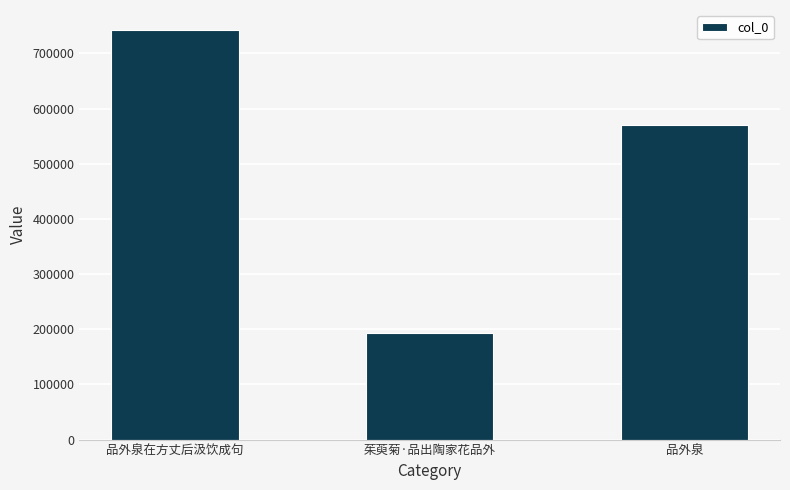

Which label corresponds to the largest value in the chart?

品外泉在方丈后汲饮成句